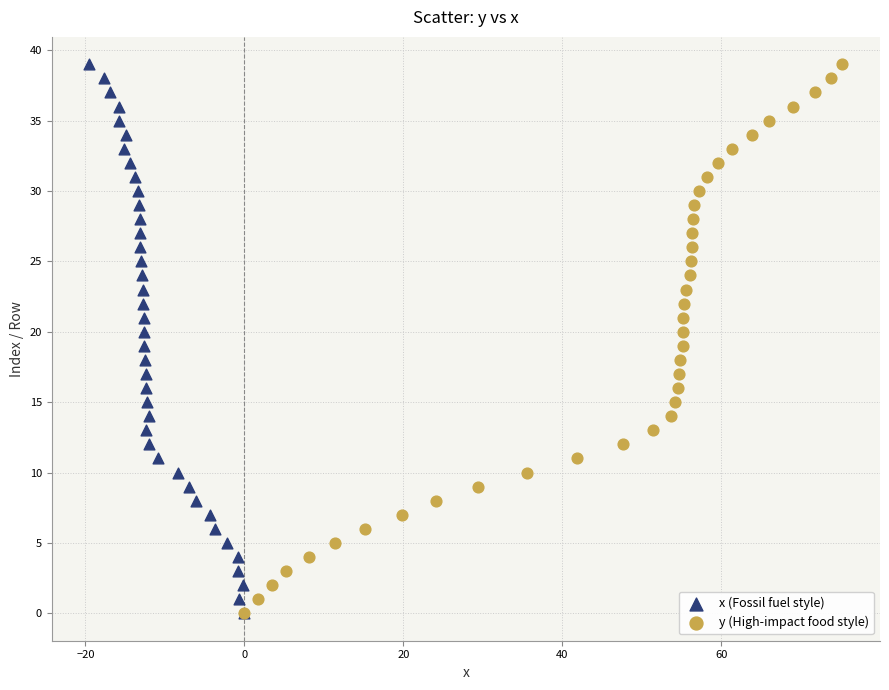

What are all the series names shown in the legend?

x (Fossil fuel style), y (High-impact food style)